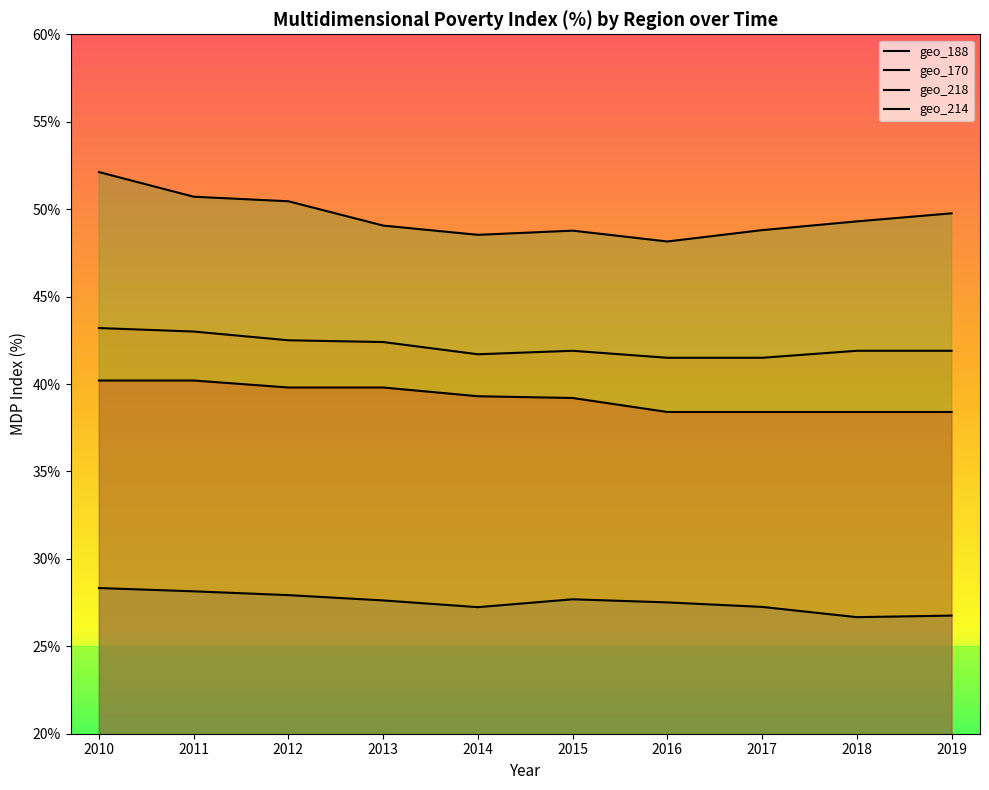

What is the minimum value shown in the chart?

26.7